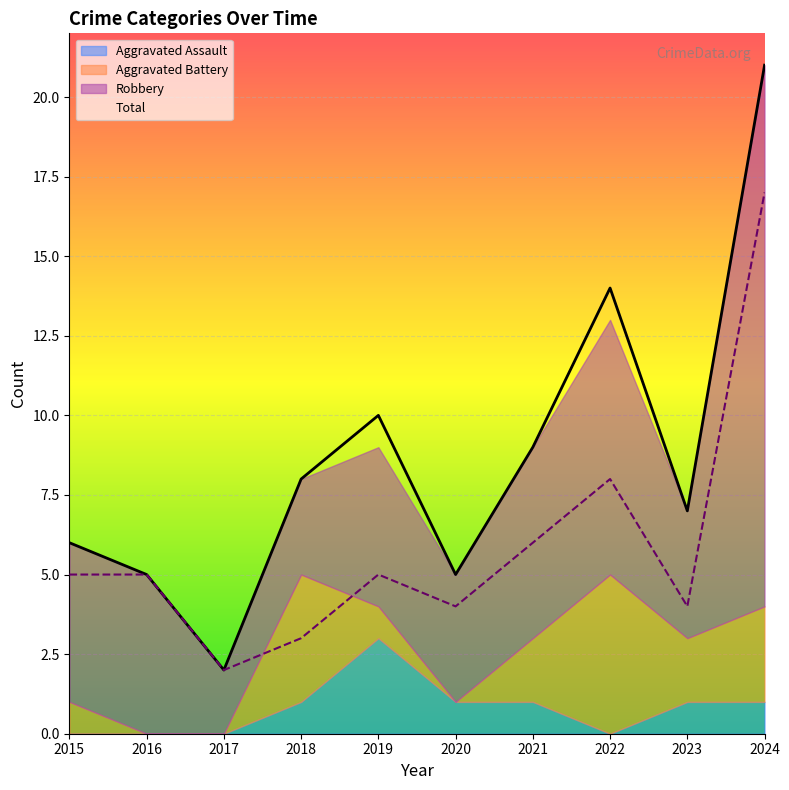

Which series has the widest spread of values?

Total